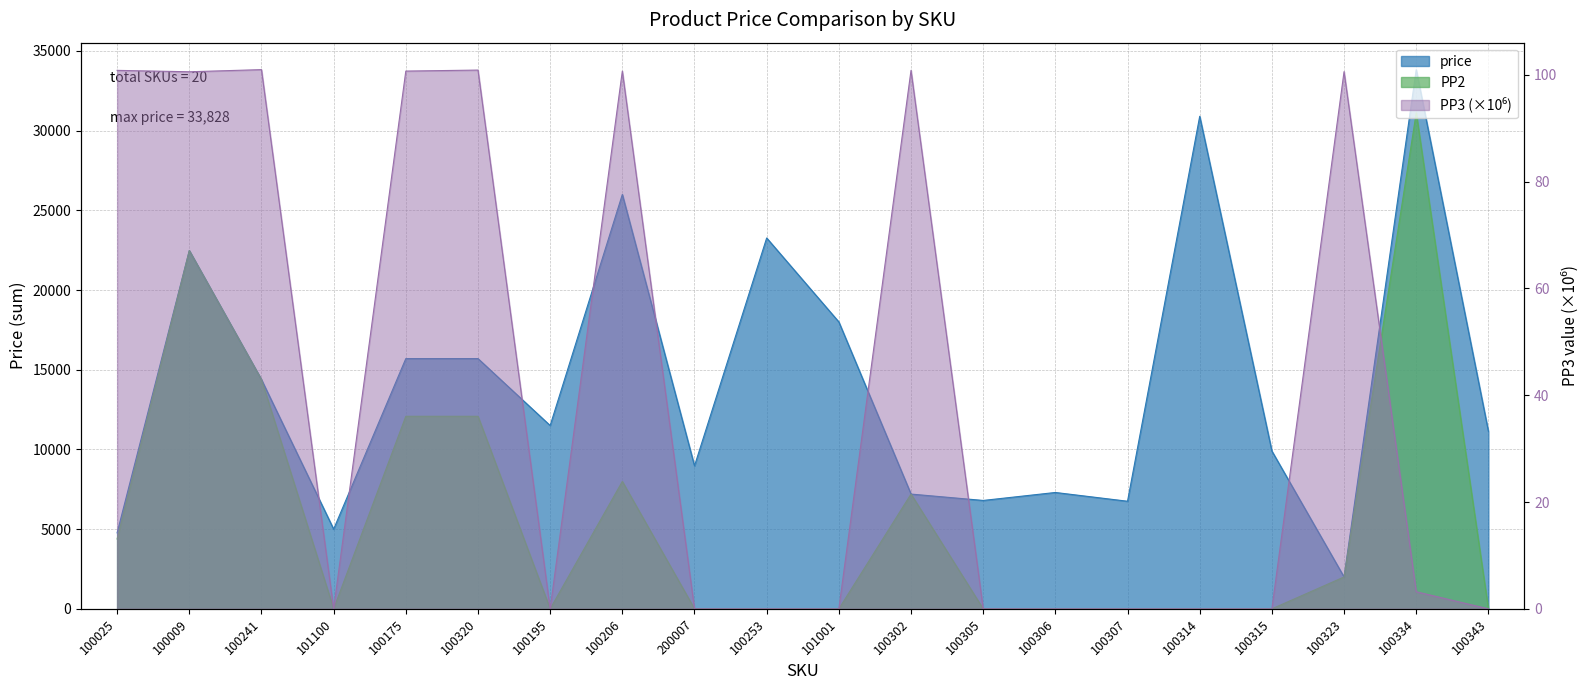

At which category does the chart reach its minimum across all series?

101100